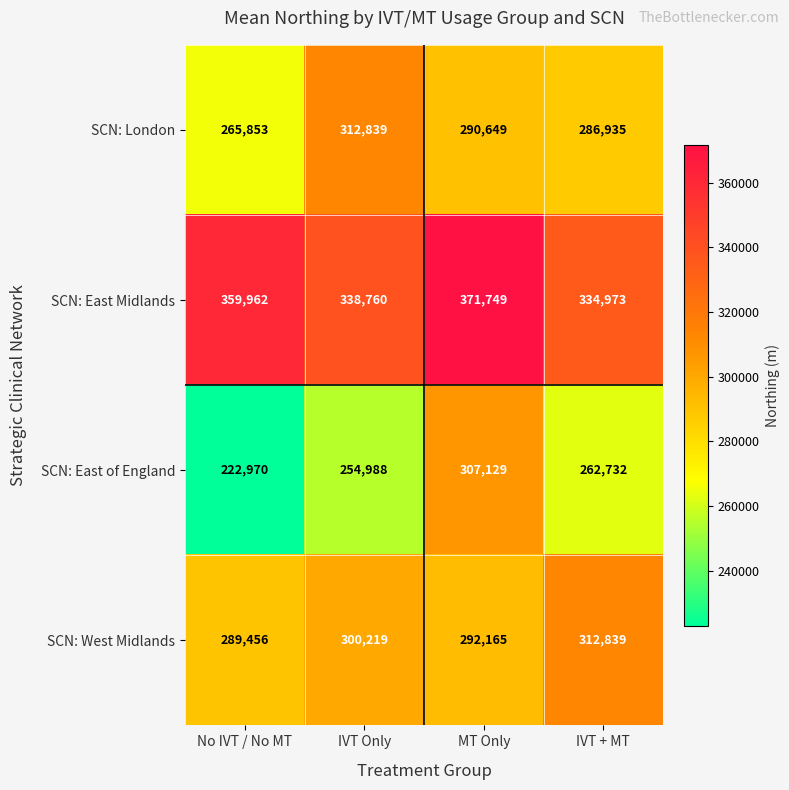

True or false: SCN: East Midlands has a value of 492181 at MT Only.

False